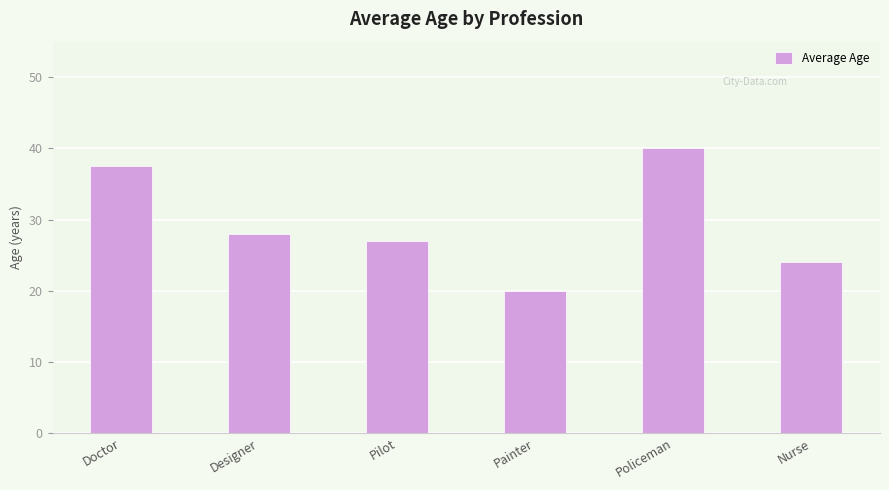

Reading left to right, extract all data points from this chart.

Doctor=37.5	Designer=28.0	Pilot=27.0	Painter=20.0	Policeman=40.0	Nurse=24.0